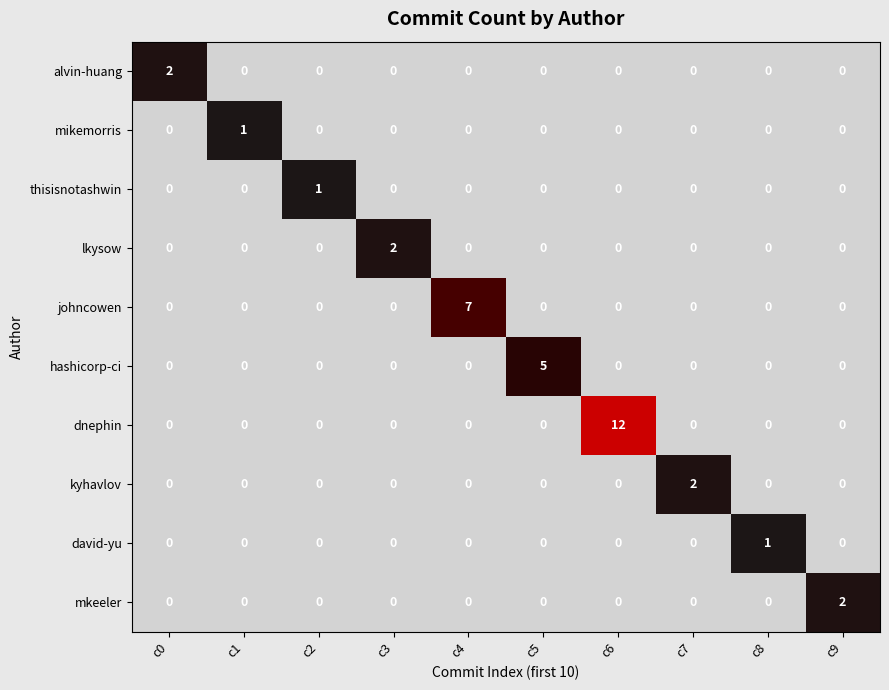

Which category has the highest value across all series?

c6